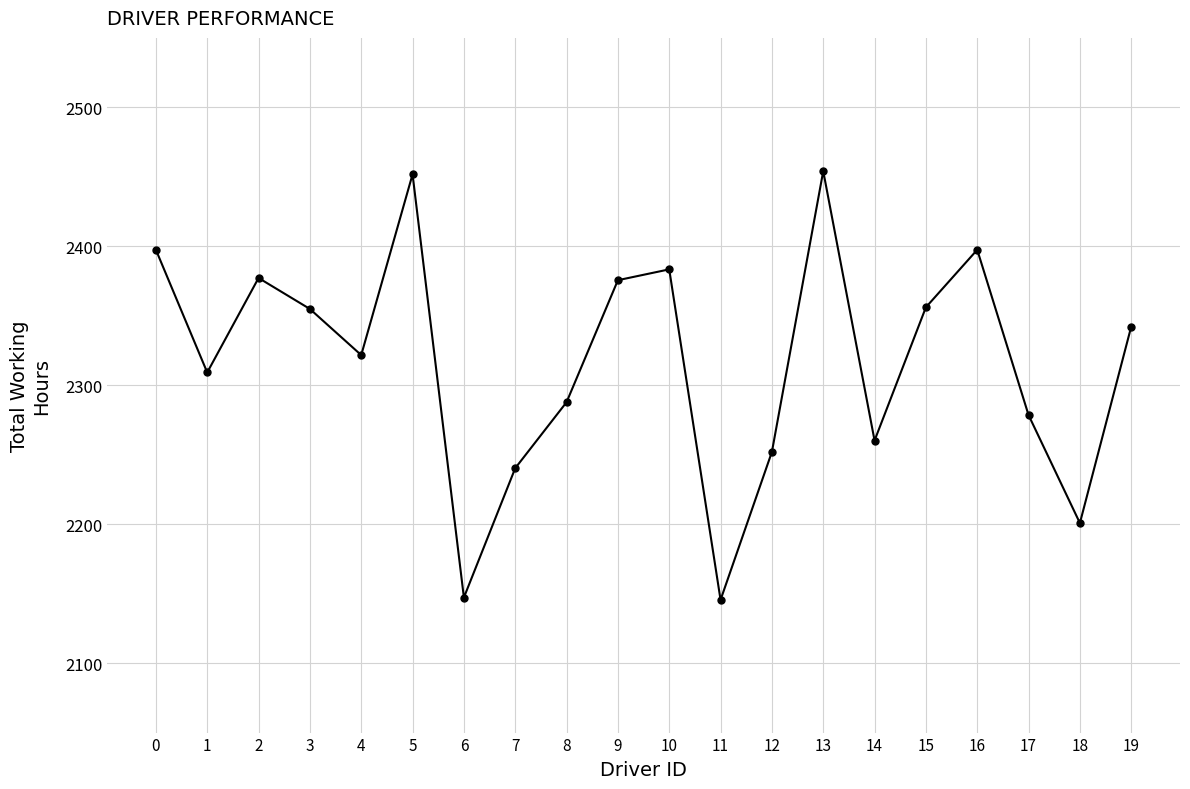

What is the average value?

2316.7